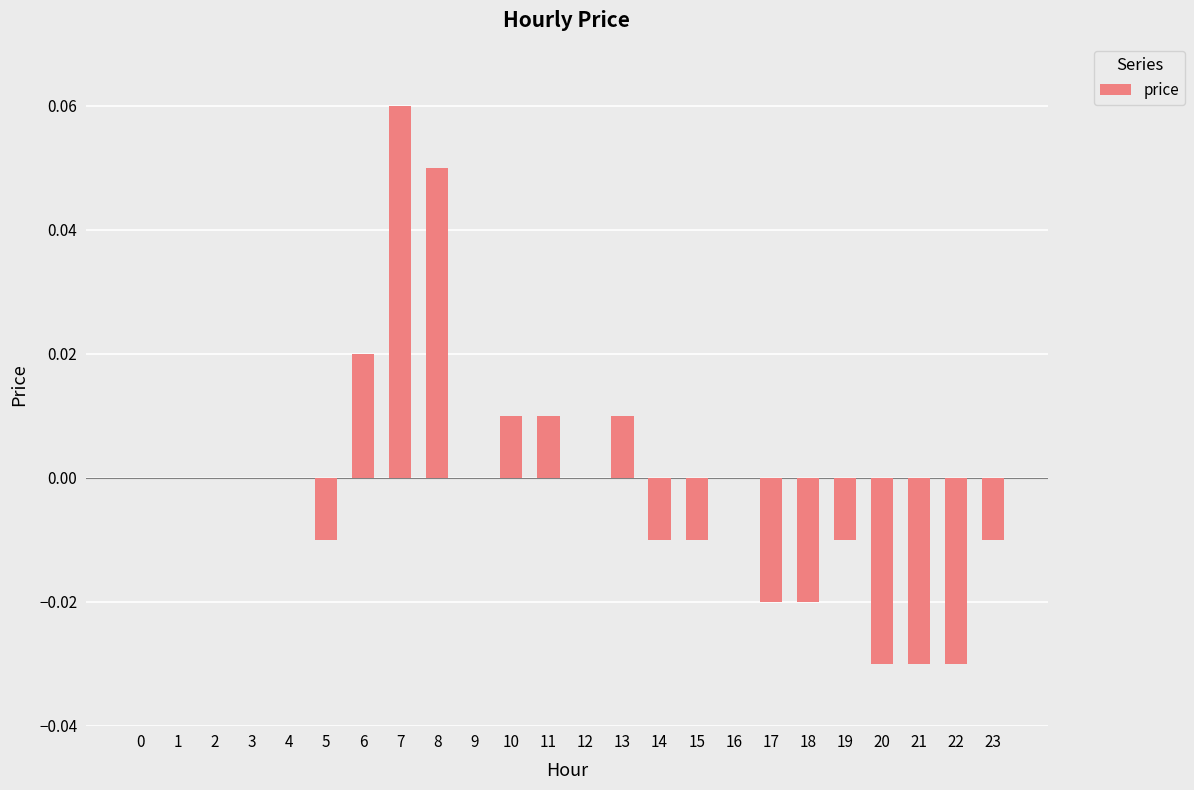

How many series are shown in this chart?

1